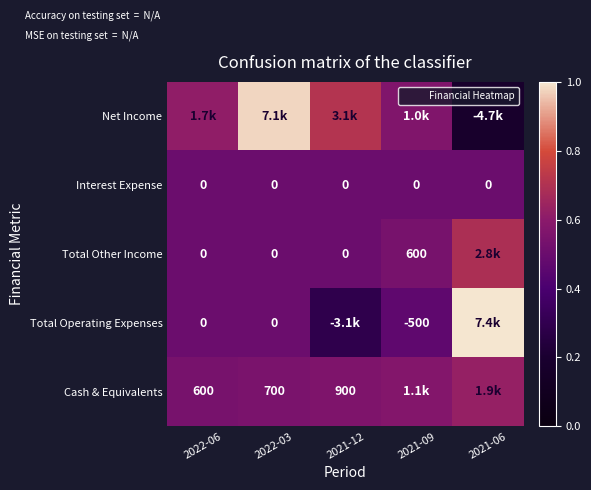

Is the value of Cash & Equivalents at 2022-06 greater than the value of Total Operating Expenses at 2022-06?

Yes